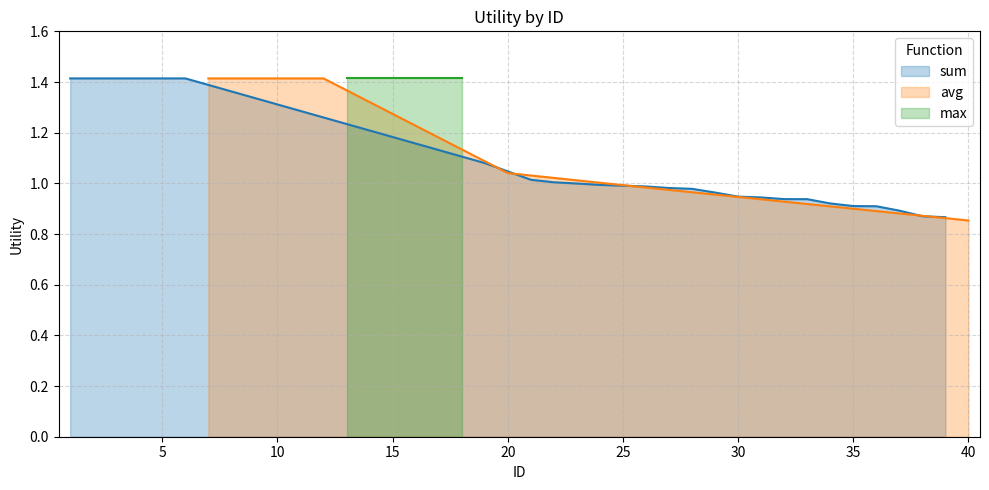

What is the sum of the values at 35 and 5?

2.3